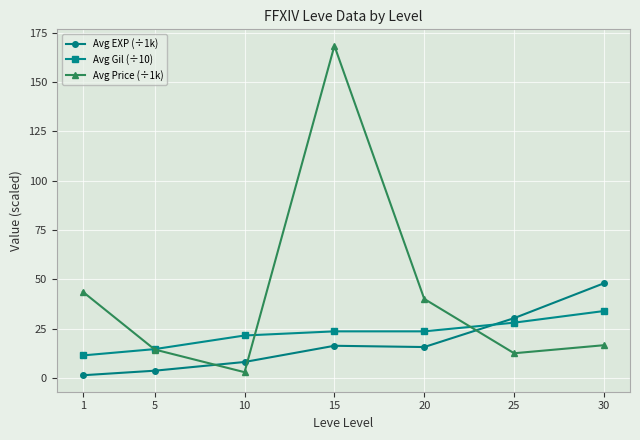

Where does the Avg EXP (÷1k) series first go above 15?

15